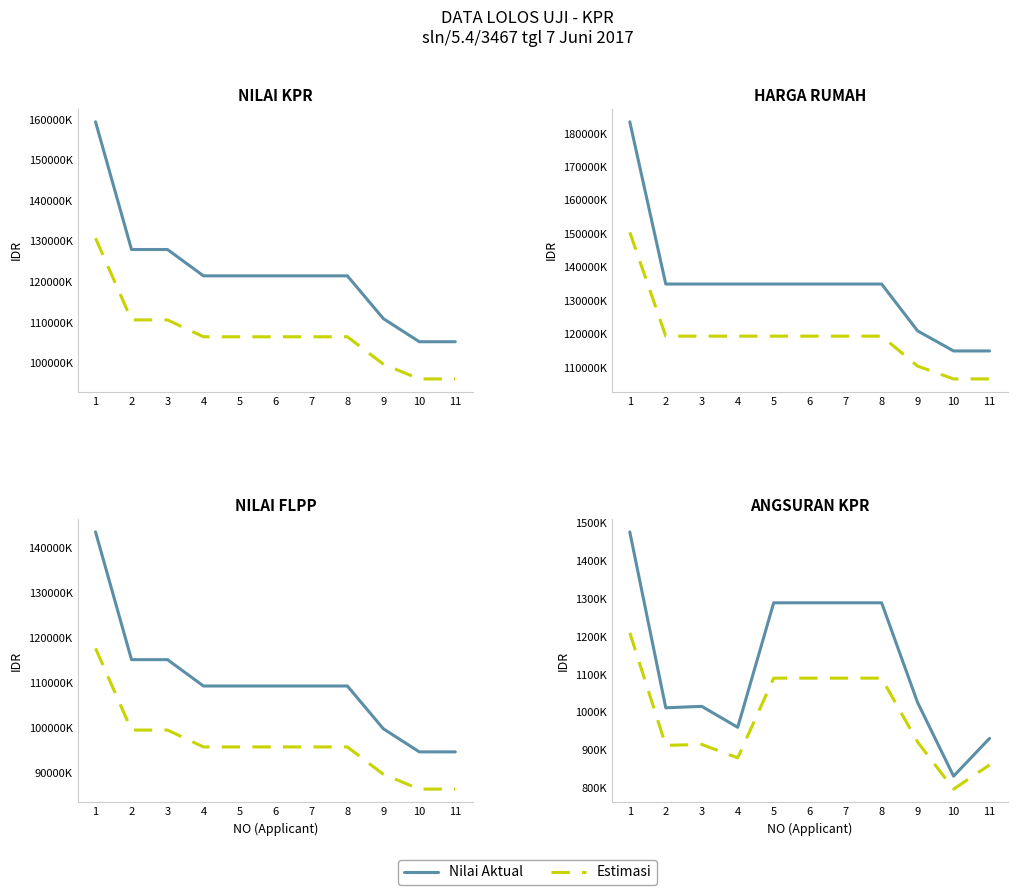

What value does the Nilai Aktual series have at 11?

931705.0